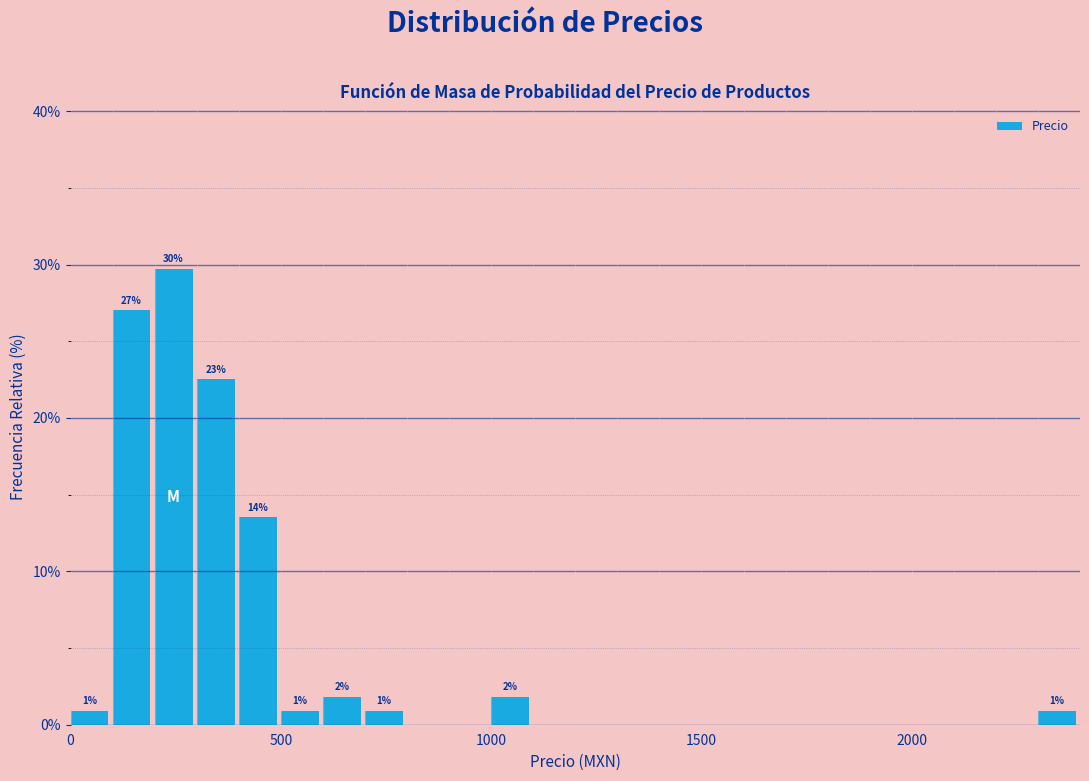

Read against the x-axis, roughly where is the centre of the tallest bar?

250